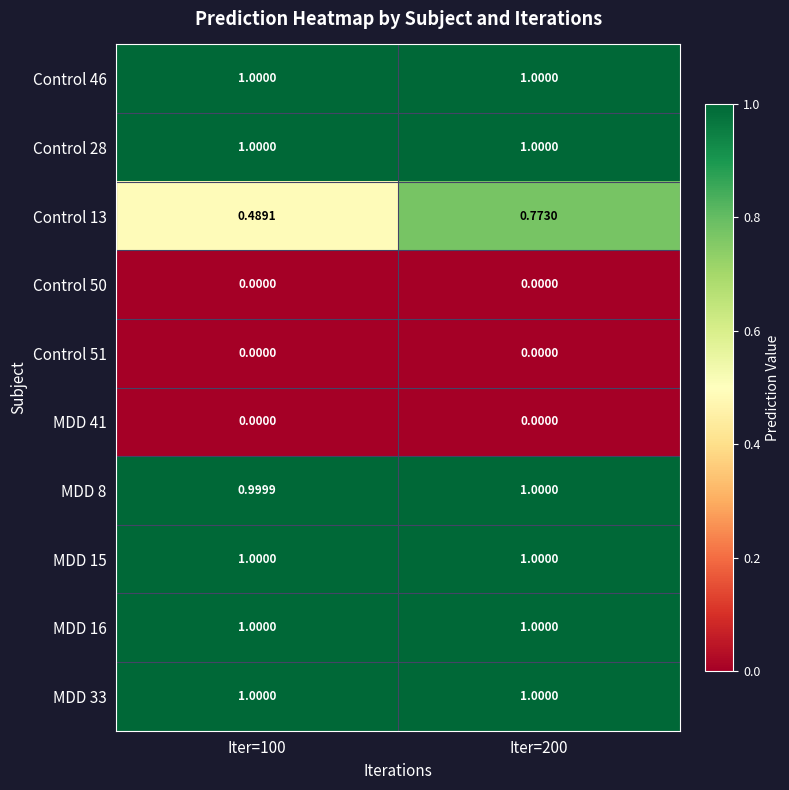

Is the value of Control 50 at Iter=200 greater than the value of MDD 15 at Iter=100?

No